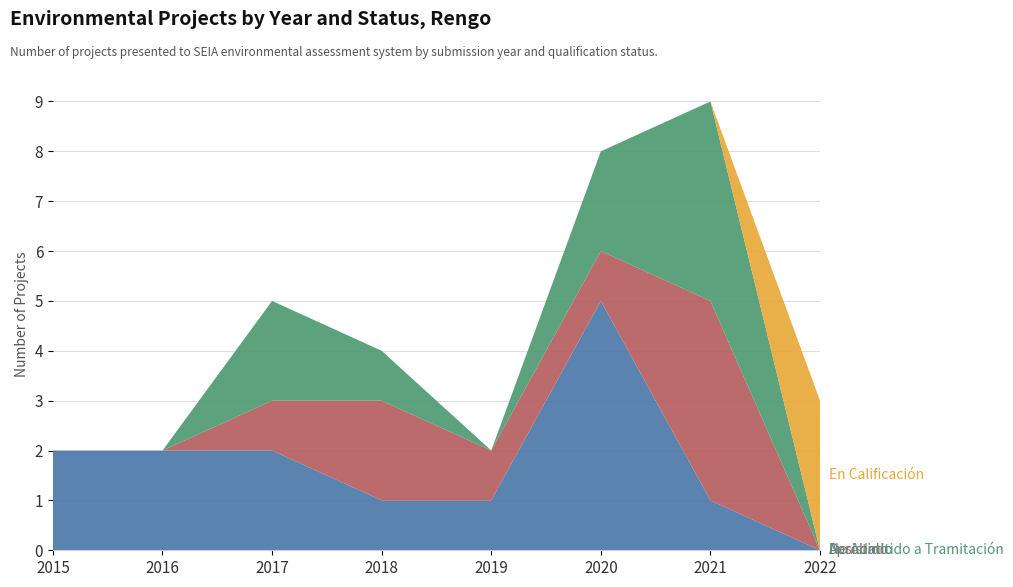

Reading right to left, transcribe all the data shown in this chart.

Aprobado: 2022=0	2021=1	2020=5	2019=1	2018=1	2017=2	2016=2	2015=2
Desistido: 2022=0	2021=4	2020=1	2019=1	2018=2	2017=1	2016=0	2015=0
No Admitido a Tramitación: 2022=0	2021=4	2020=2	2019=0	2018=1	2017=2	2016=0	2015=0
En Calificación: 2022=3	2021=0	2020=0	2019=0	2018=0	2017=0	2016=0	2015=0